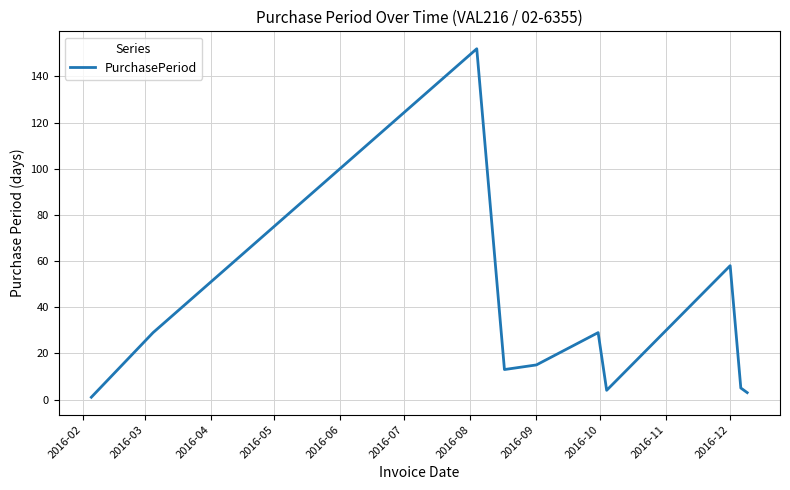

What is the maximum value shown in the chart?

152